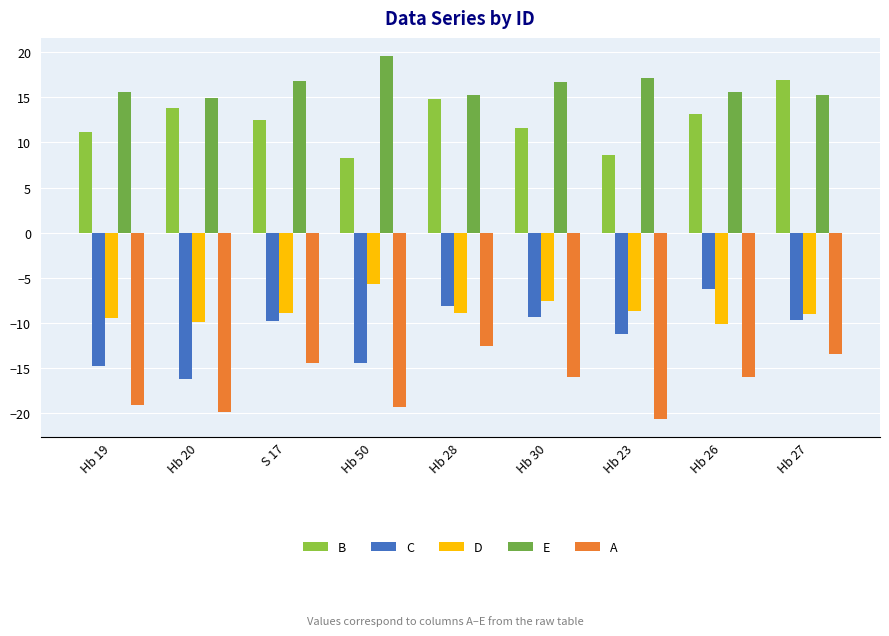

Which category has the highest value in the D series?

Hb 50